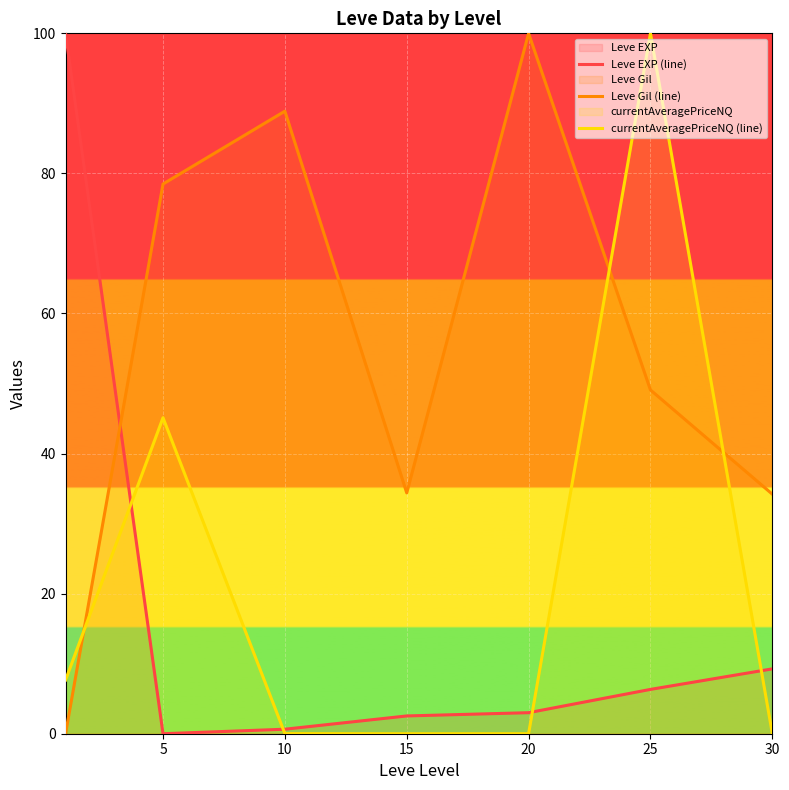

How many times do Leve Gil (line) and currentAveragePriceNQ (line) cross each other?

3